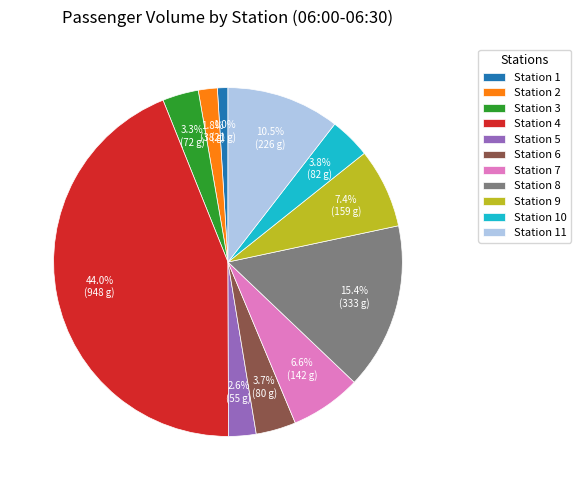

Is there a majority slice in this chart?

No